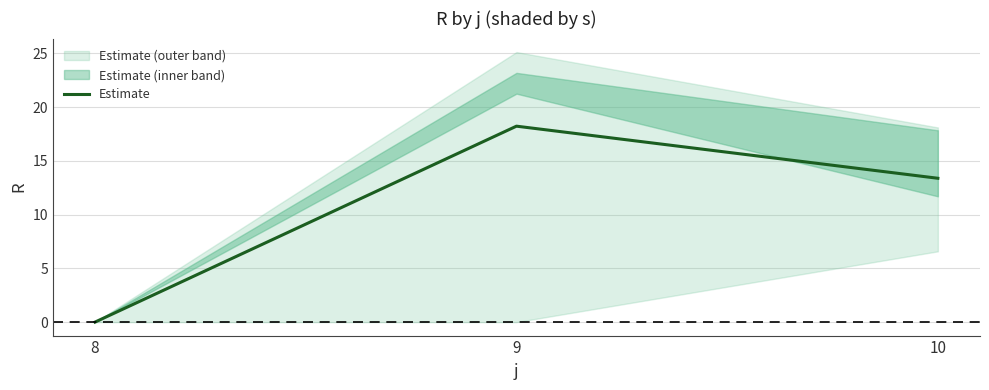

What is the greatest value displayed?

18.2